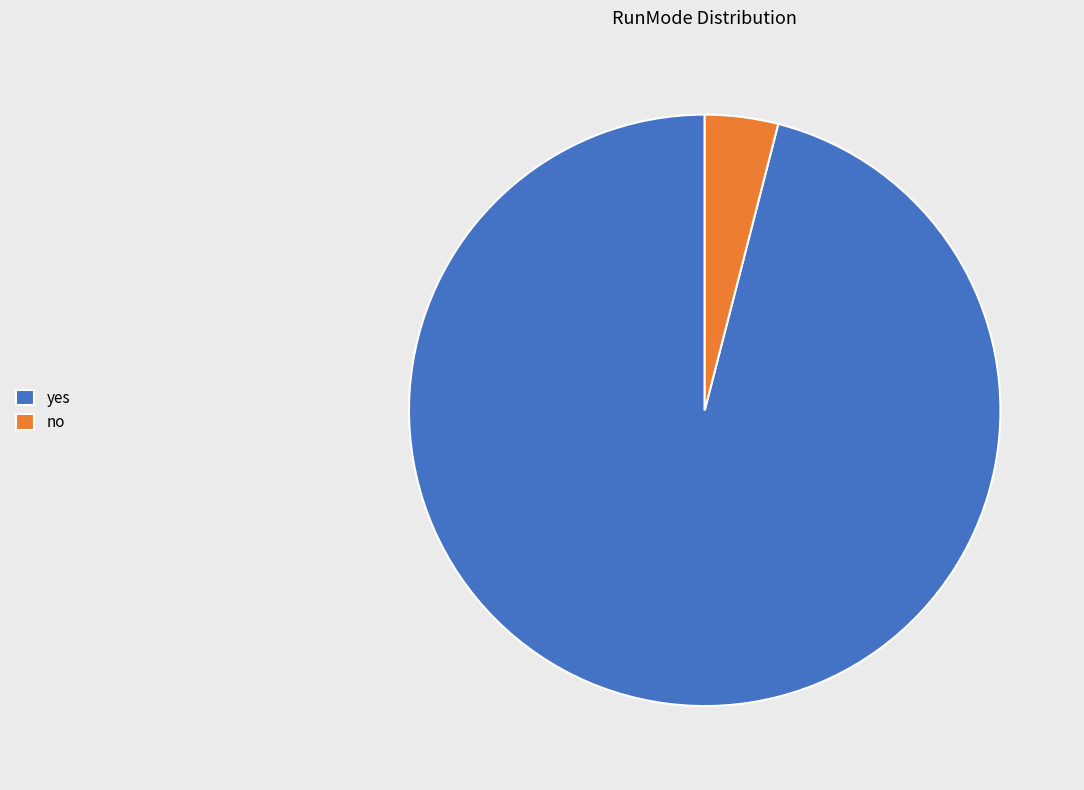

The no slice represents 9% of the pie. True or false?

False